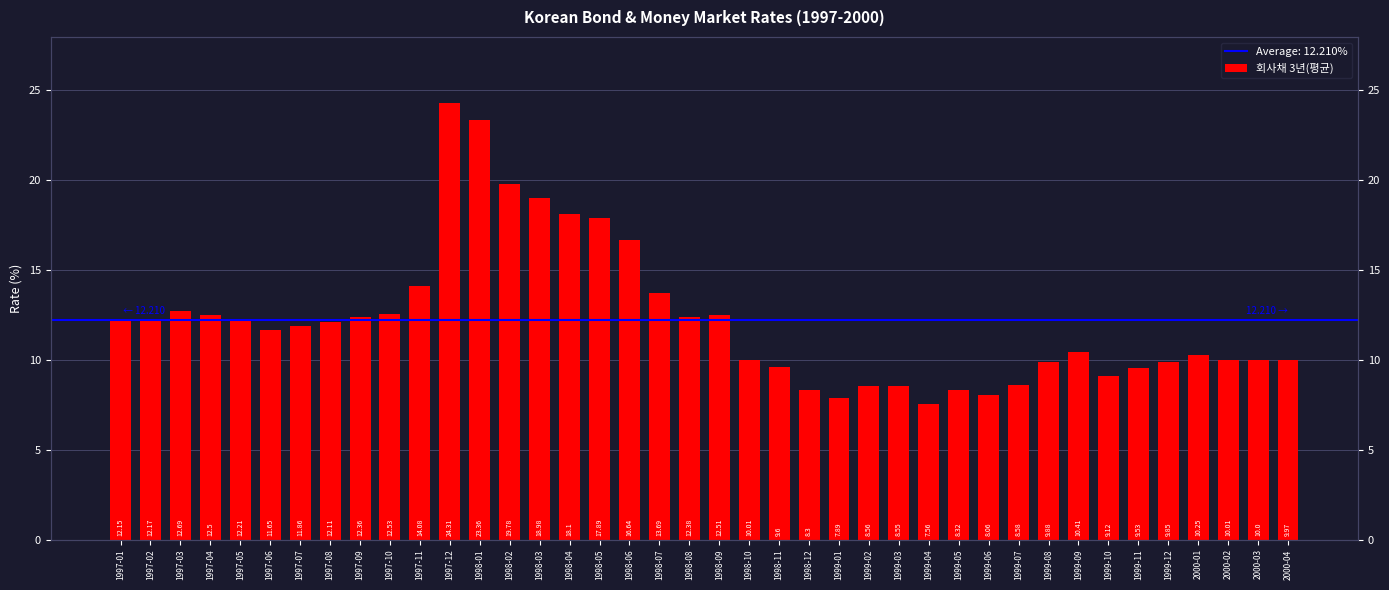

Which category has the lowest value across all series?

1999-04